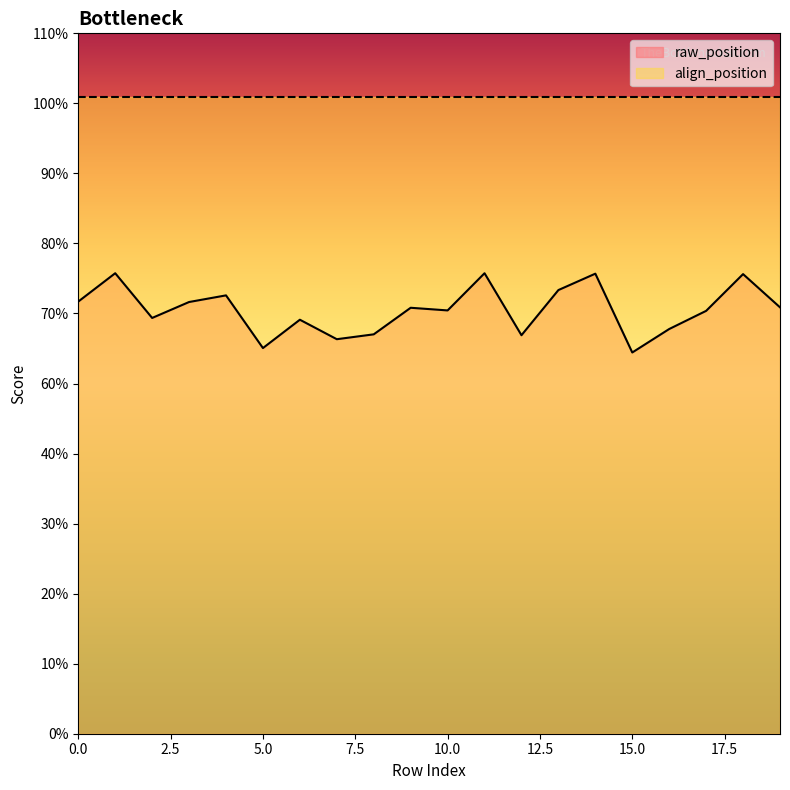

How many interior local valleys (lower than both neighbors) does the data have?

6